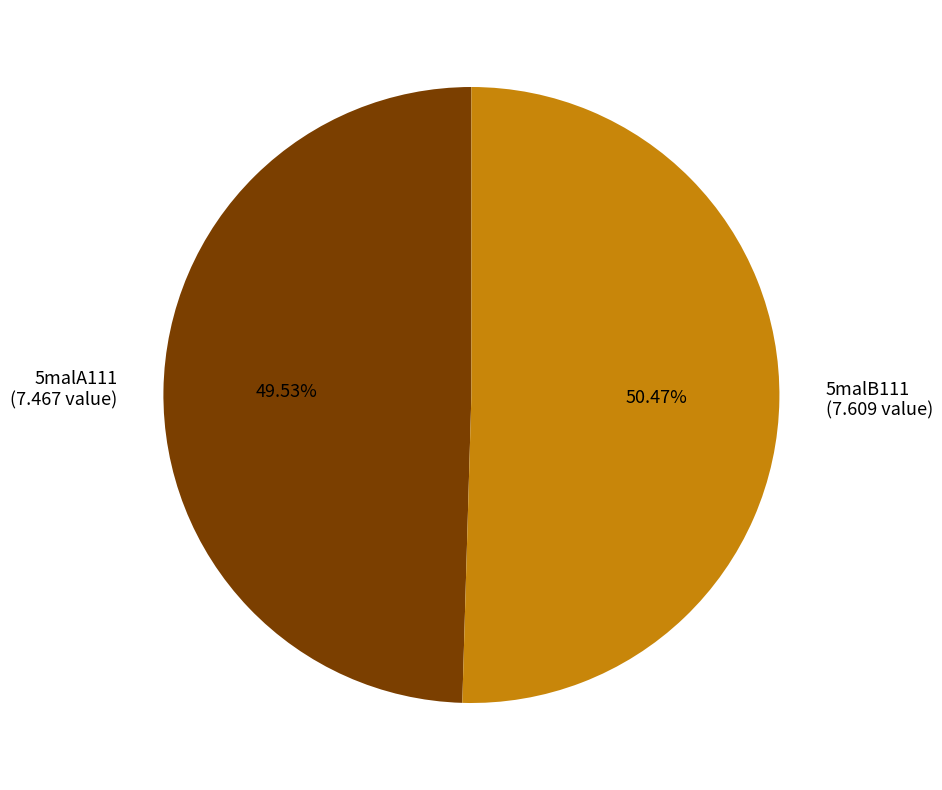

The 5malA111 slice represents 50% of the pie. True or false?

True